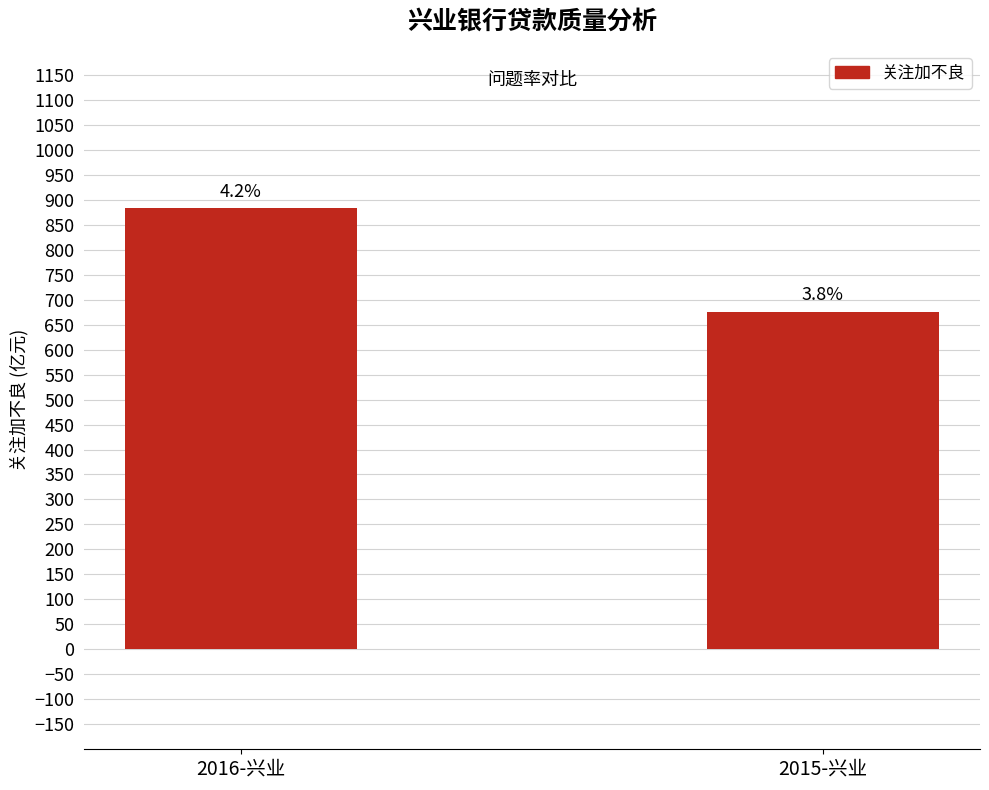

Rank the categories by value from highest to lowest.

2016-兴业, 2015-兴业